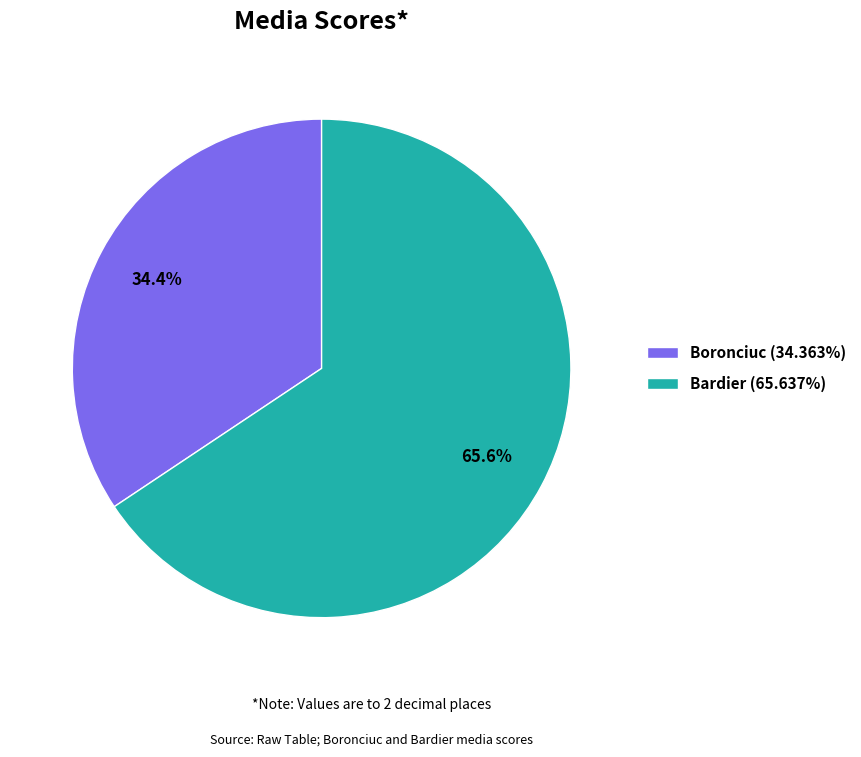

To the nearest percent, what portion does Boronciuc represent?

34%